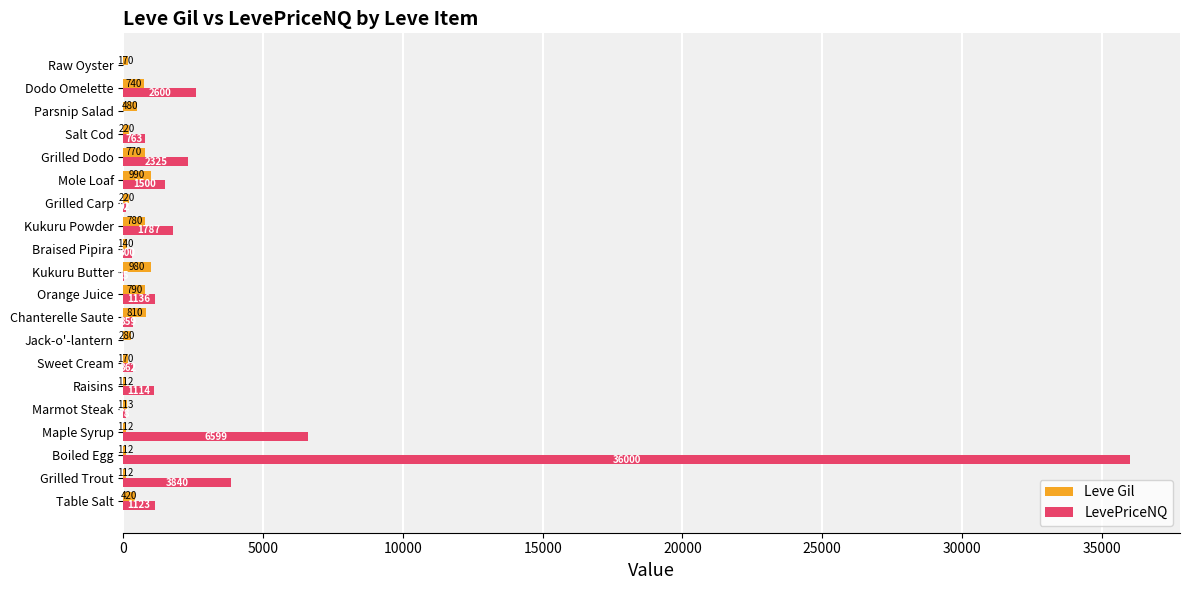

True or false: LevePriceNQ has a value of 2325.0 at Grilled Dodo.

True